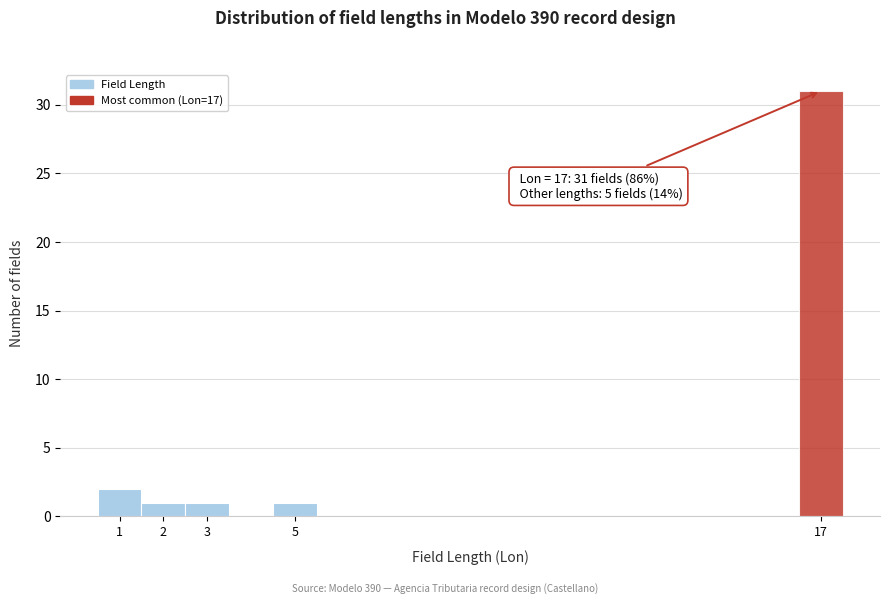

Over which range of the x-axis is the bar tallest?

16.5 to 17.5